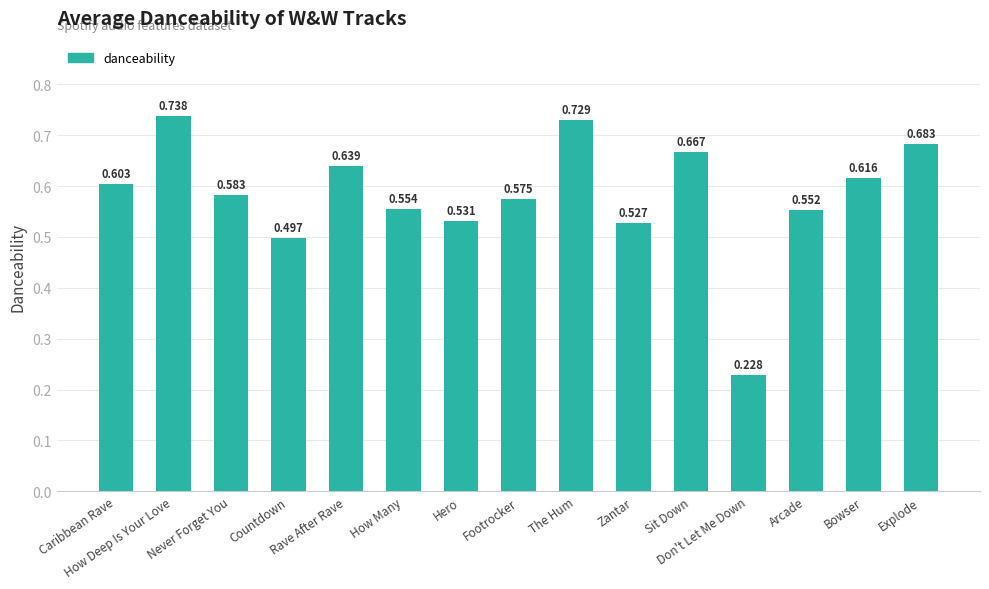

At which category does the chart reach its peak across all series?

How Deep Is Your Love